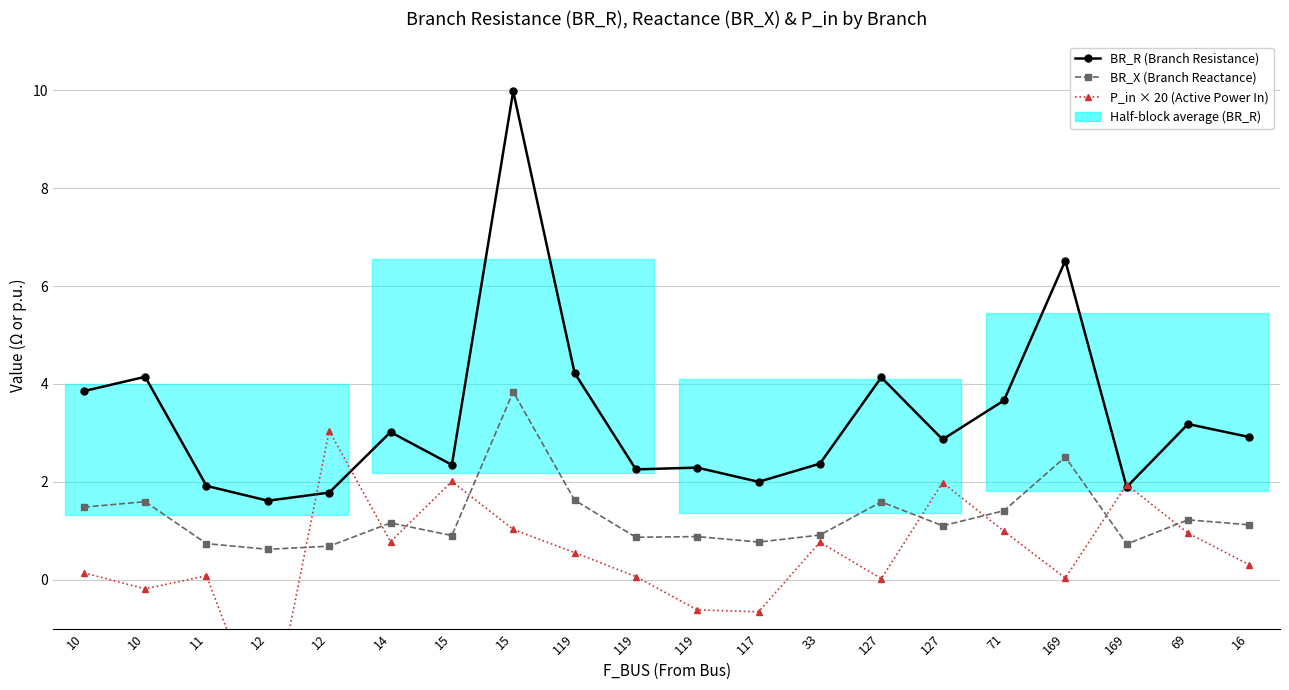

Where does the BR_X (Branch Reactance) series first go above 1?

10